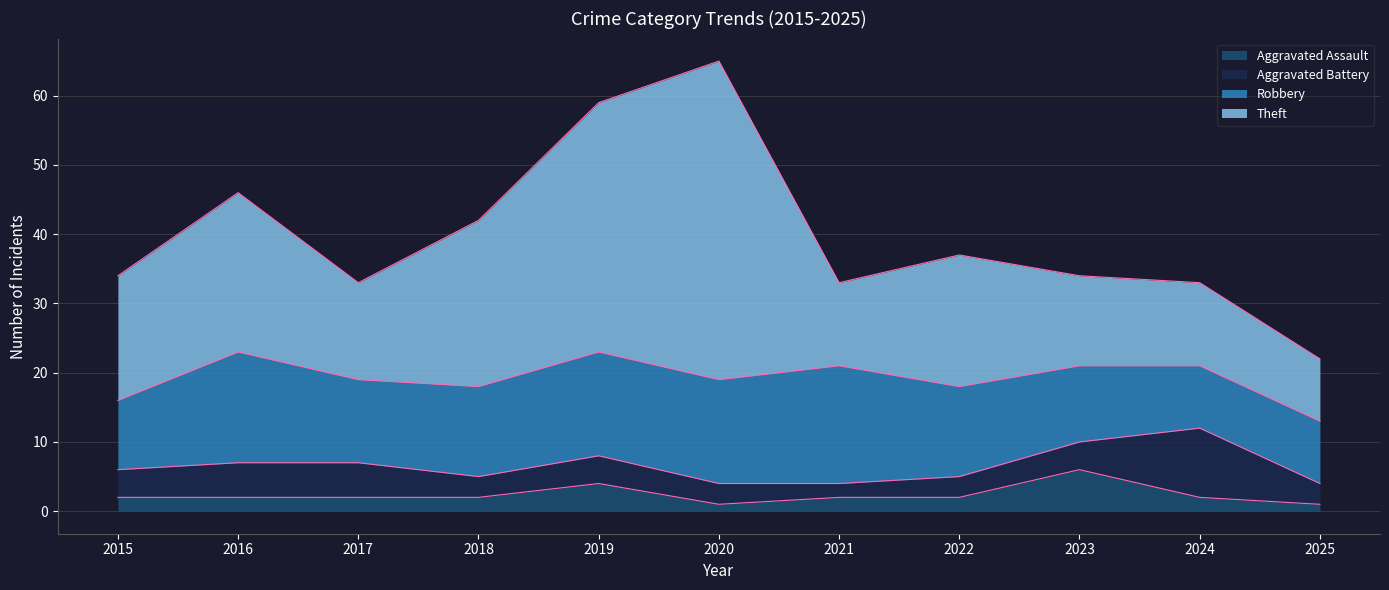

Reading right to left, transcribe all the data shown in this chart.

Aggravated Assault: 1	2	6	2	2	1	4	2	2	2	2
Aggravated Battery: 3	10	4	3	2	3	4	3	5	5	4
Robbery: 9	9	11	13	17	15	15	13	12	16	10
Theft: 9	12	13	19	12	46	36	24	14	23	18